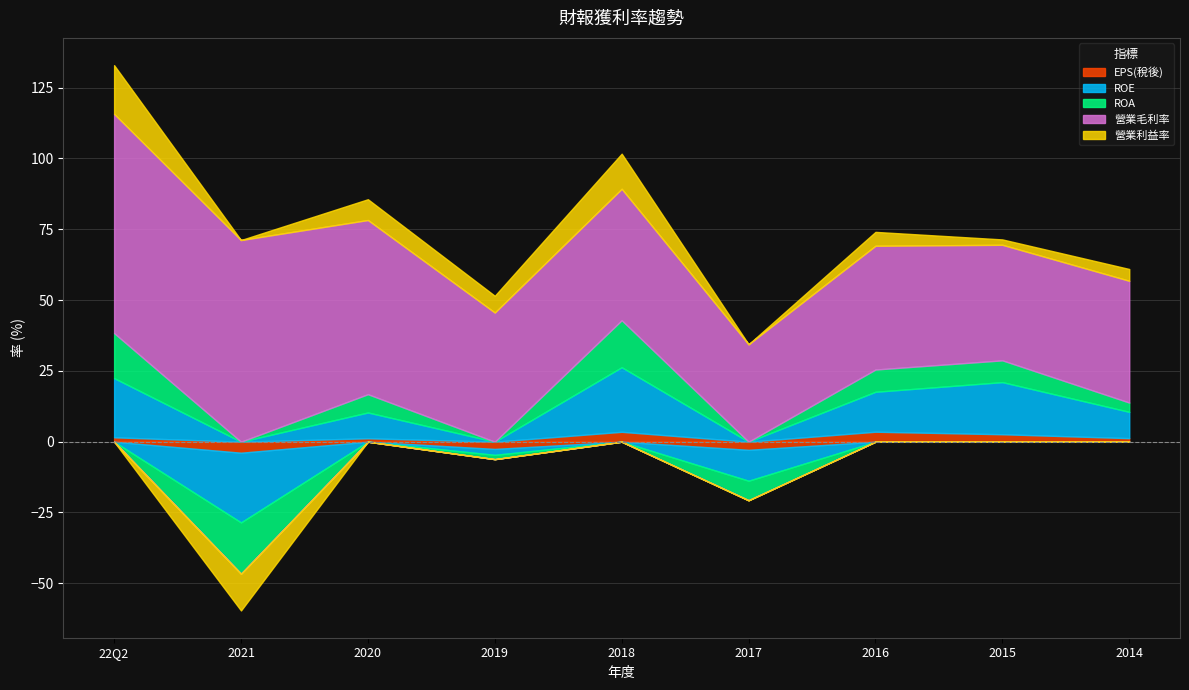

Which has a higher value, 2018 or 22Q2?

2018